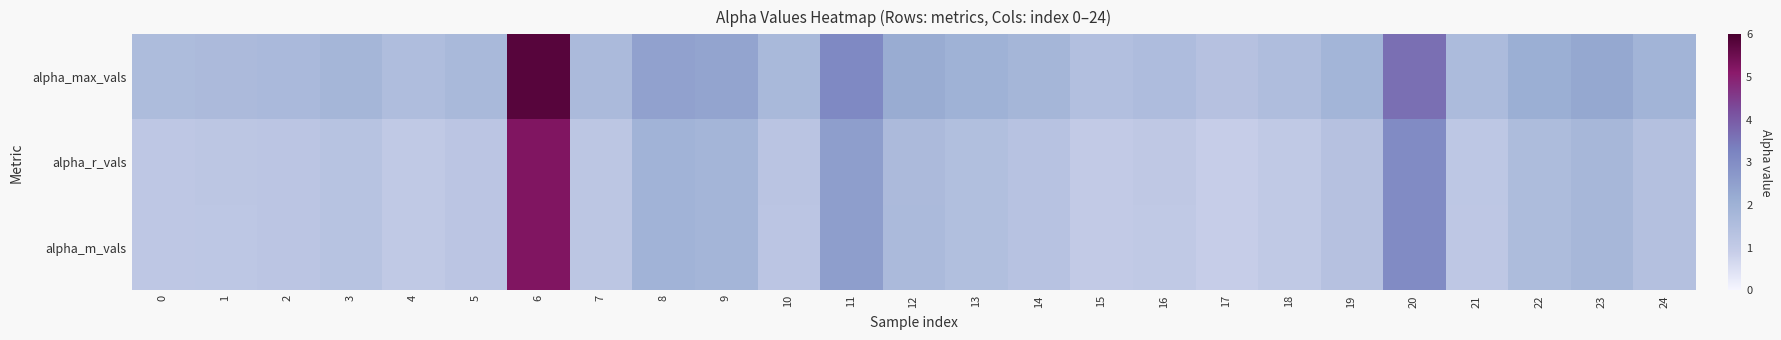

Reading left to right, list all the values displayed in this chart.

alpha_max_vals: 0=1.6	1=1.6	2=1.7	3=1.8	4=1.5	5=1.7	6=5.8	7=1.6	8=2.5	9=2.4	10=1.7	11=3.1	12=2.2	13=2.0	14=1.8	15=1.4	16=1.5	17=1.4	18=1.5	19=1.9	20=3.6	21=1.6	22=2.1	23=2.3	24=1.9
alpha_r_vals: 0=1.1	1=1.2	2=1.2	3=1.3	4=1.1	5=1.2	6=5.2	7=1.2	8=1.9	9=1.8	10=1.2	11=2.5	12=1.6	13=1.5	14=1.3	15=1.0	16=1.1	17=0.9	18=1.1	19=1.4	20=3.0	21=1.1	22=1.6	23=1.8	24=1.4
alpha_m_vals: 0=1.1	1=1.1	2=1.2	3=1.3	4=1.1	5=1.2	6=5.2	7=1.2	8=1.9	9=1.8	10=1.2	11=2.5	12=1.6	13=1.5	14=1.3	15=1.0	16=1.1	17=0.9	18=1.1	19=1.4	20=3.0	21=1.1	22=1.6	23=1.8	24=1.4